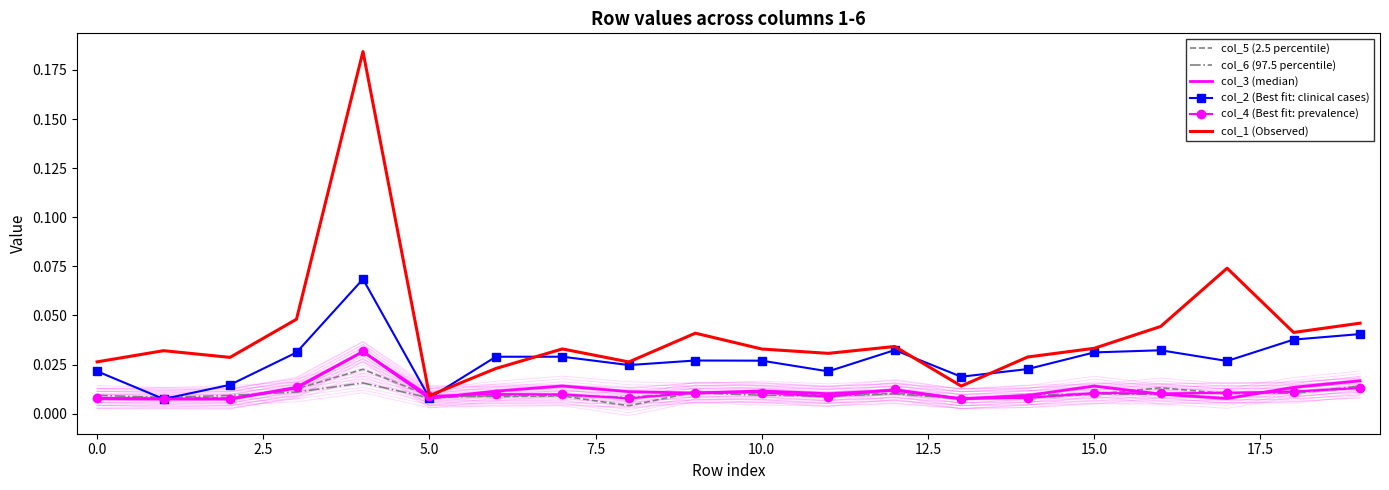

Count the number of data series in this chart.

6